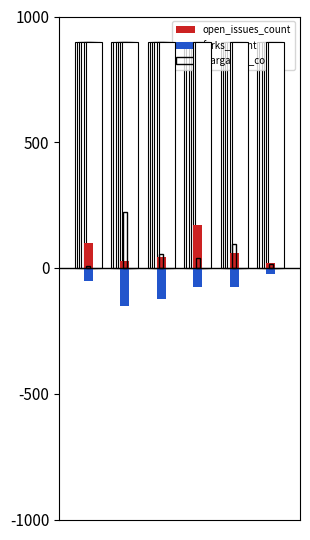

Rank the series by their maximum value, from lowest to highest.

forks_count, open_issues_count, stargazers_count